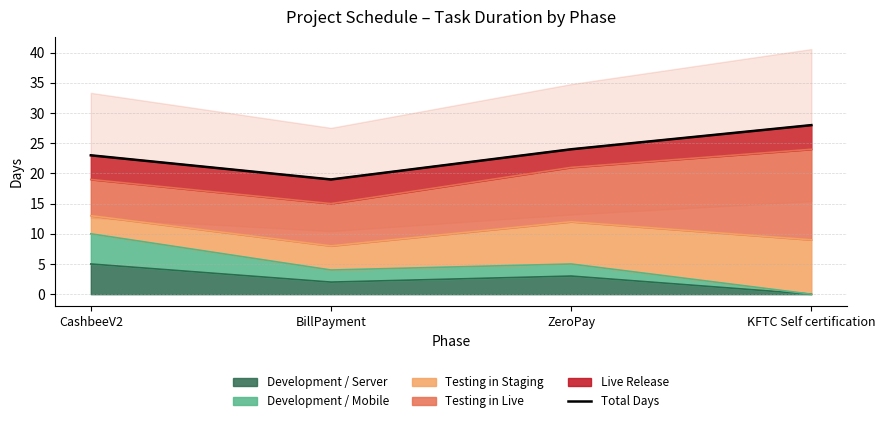

What is the label of the 1st point from the right?

KFTC Self certification